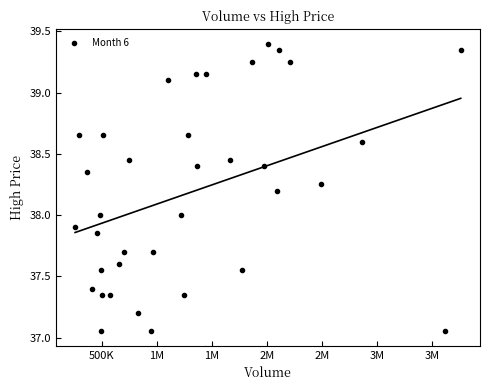

What is the range of Y values (max minus min)?

2.4